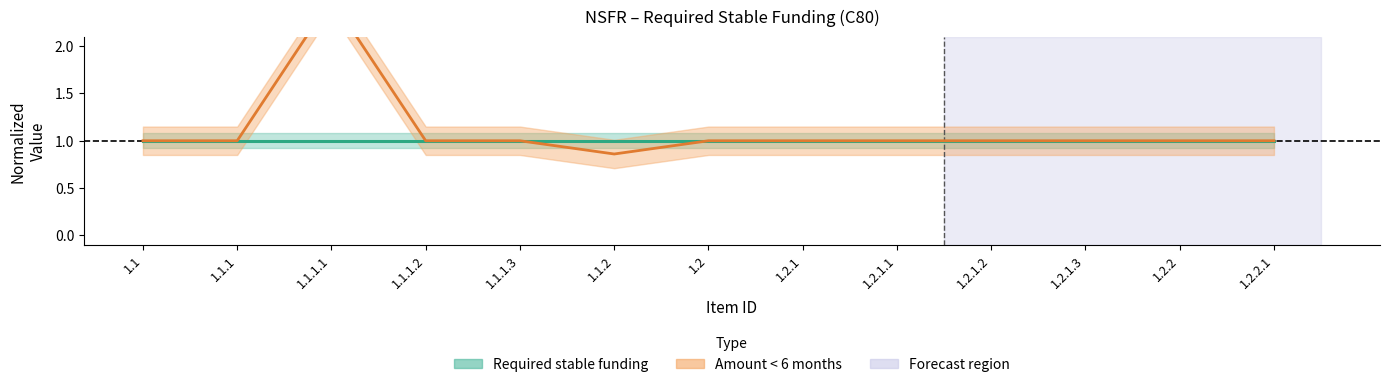

At which category is the sum across all series the highest?

1.1.1.1